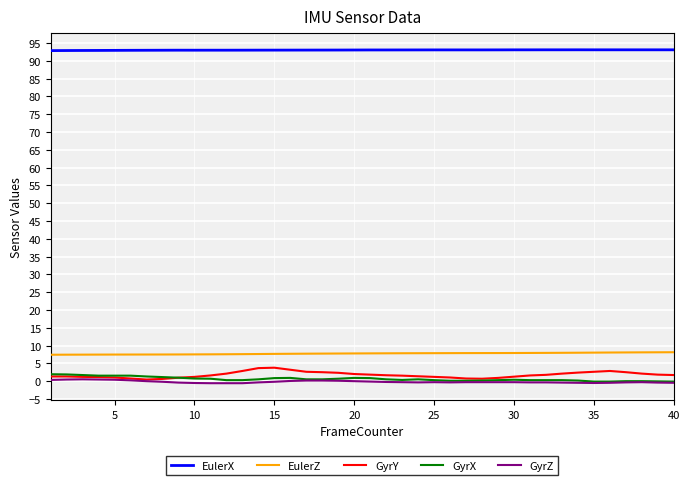

Which series has the largest total across all categories?

EulerX